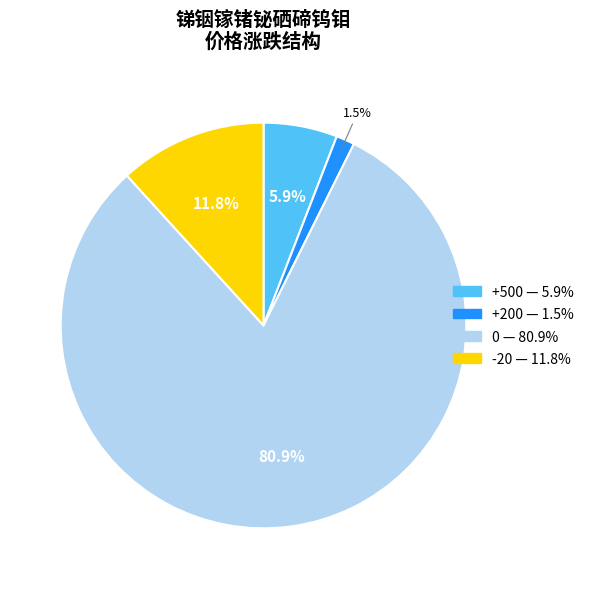

Approximately how many times larger is the value at 0 compared to -20?

6.9